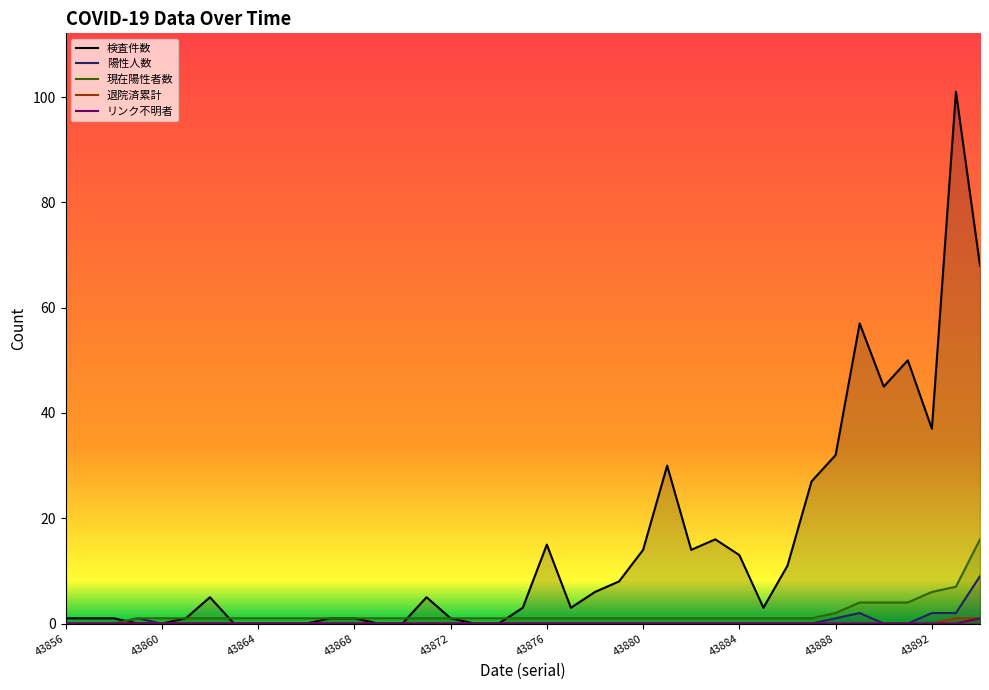

What is the total value across all series at 14?

1